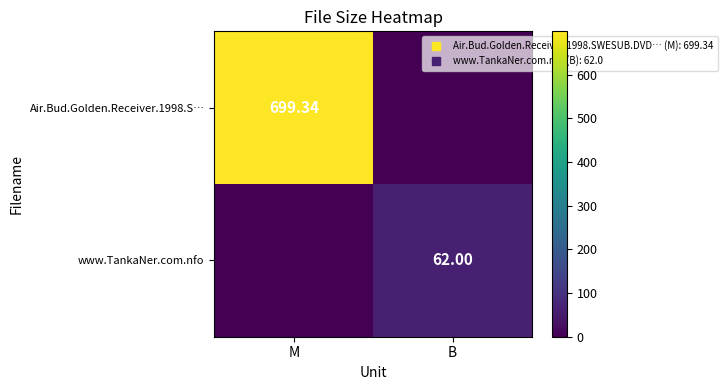

How many data points in Air.Bud.Golden.Receiver.1998.S… are less than 699?

1